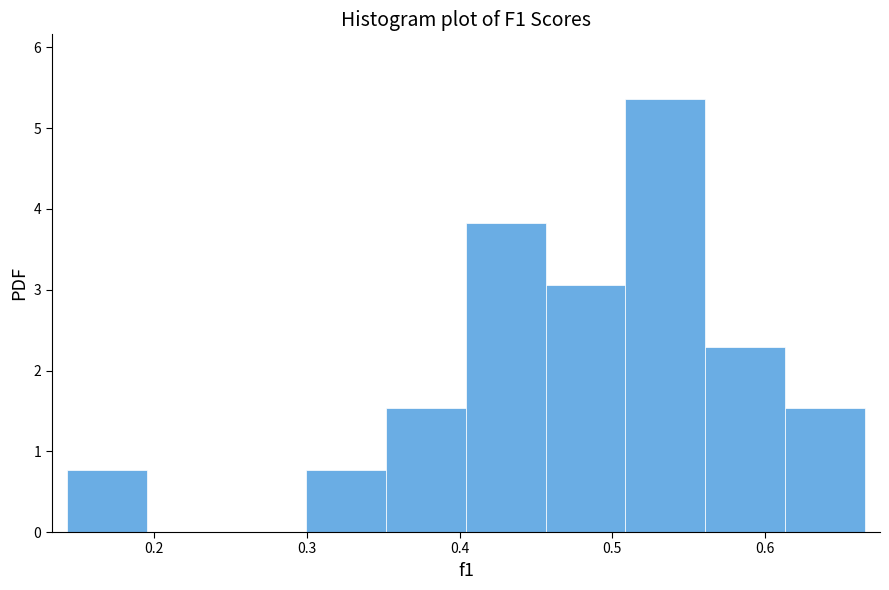

Reading left to right, transcribe this chart: for each bar, give the range it covers on the x-axis and its height. Neither the bar edges nor the heights are printed on the chart, so give them approximately, as read against the axes.

0.14 to 0.20: 0.8
0.20 to 0.25: 0
0.25 to 0.30: 0
0.30 to 0.35: 0.8
0.35 to 0.40: 1.5
0.40 to 0.46: 3.8
0.46 to 0.51: 3.1
0.51 to 0.56: 5.4
0.56 to 0.61: 2.3
0.61 to 0.67: 1.5